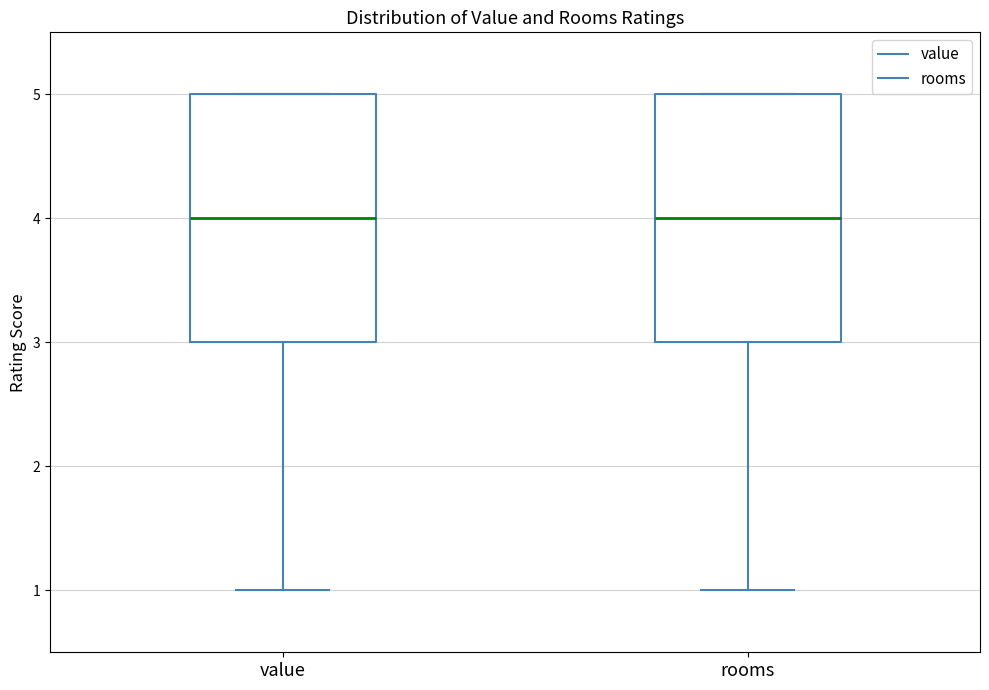

Reading left to right, read every box against the y-axis: the position of its median line, the range the box covers, and the ends of its whiskers. The values are not printed on the chart, so give them approximately, as read against the axis.

value: median 4, box 3 to 5, whiskers 1 to 5
rooms: median 4, box 3 to 5, whiskers 1 to 5